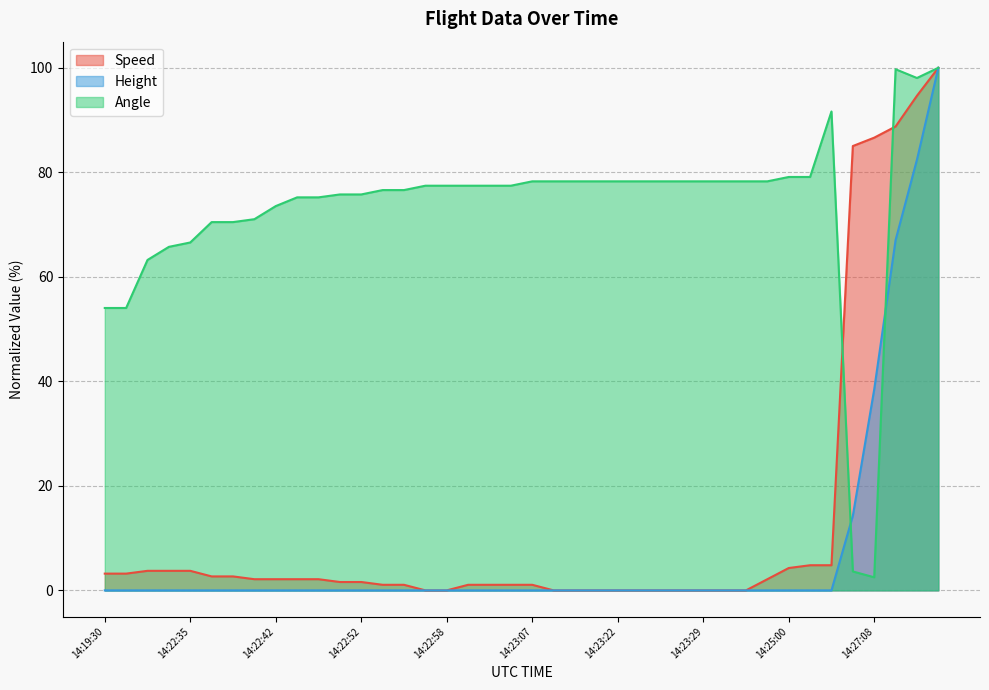

What is the value of the Angle point at the 2nd from the left?

54.0